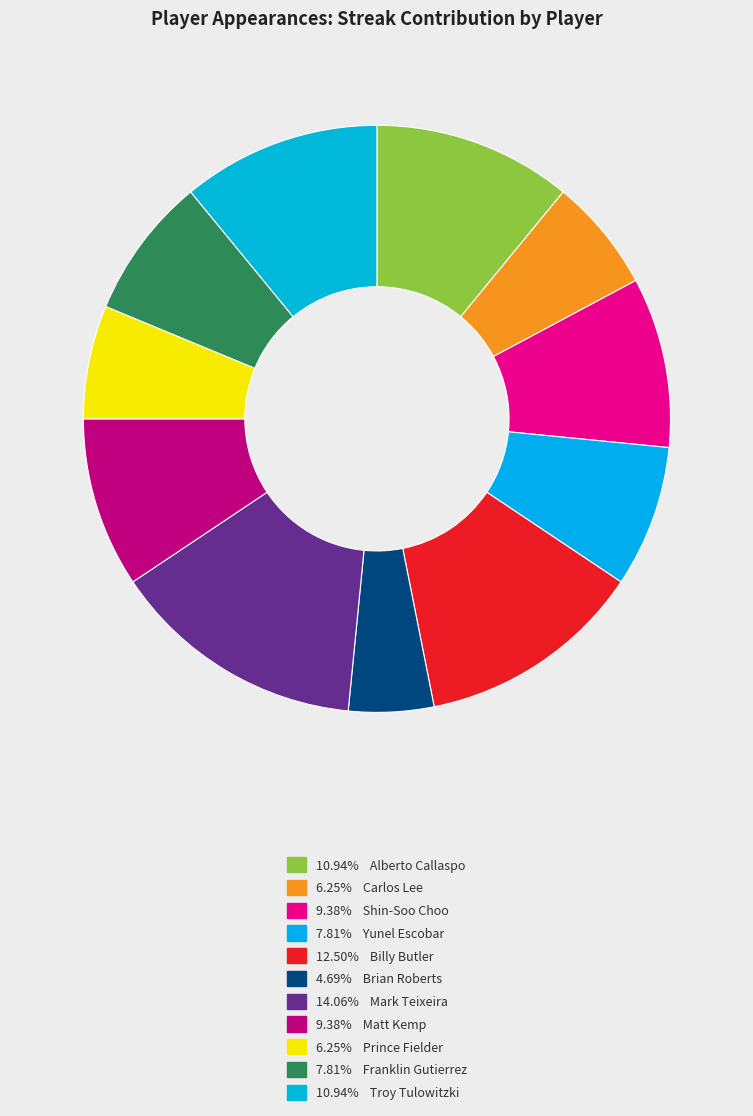

How many slices are in this pie chart?

11